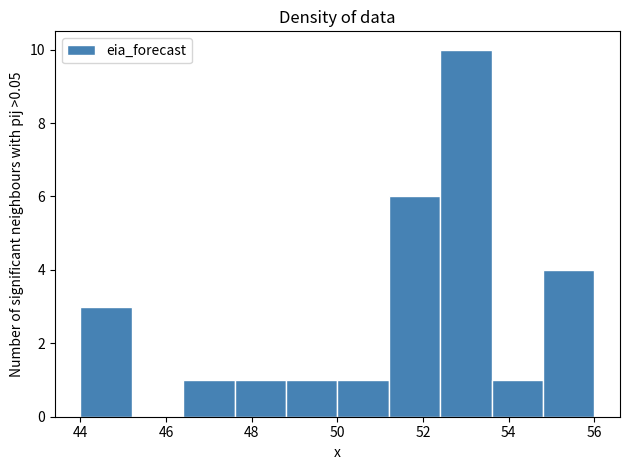

Reading left to right, transcribe this chart: for each bar, give the range it covers on the x-axis and its height. The values are not printed on the chart, so give them approximately, as read against the axis.

44.0 to 45.2: 3
45.2 to 46.4: 0
46.4 to 47.6: 1
47.6 to 48.8: 1
48.8 to 50.0: 1
50.0 to 51.2: 1
51.2 to 52.4: 6
52.4 to 53.6: 10
53.6 to 54.8: 1
54.8 to 56.0: 4